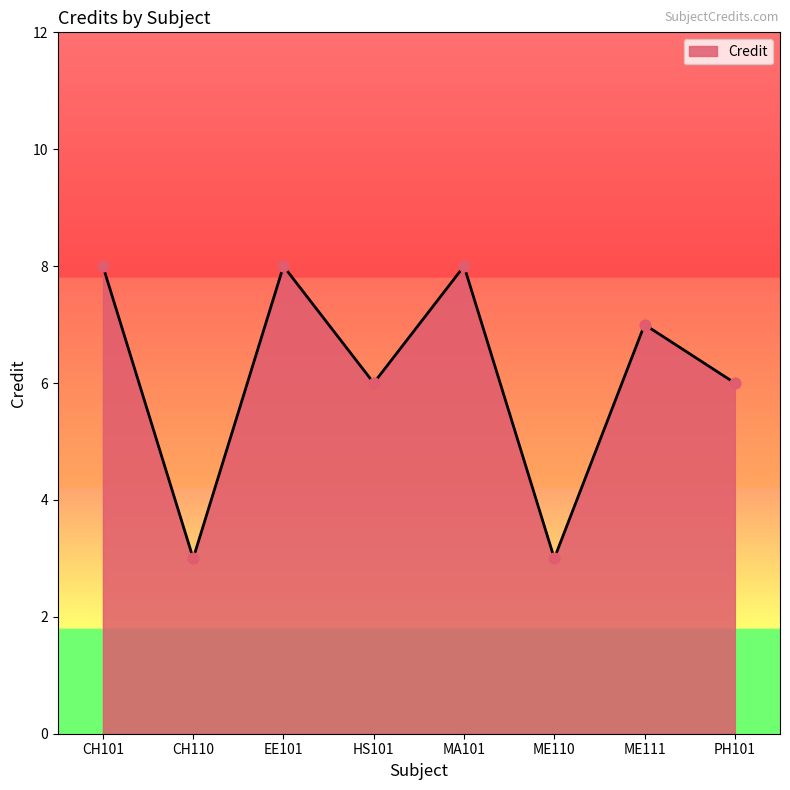

What is the change in value from EE101 to PH101?

-2